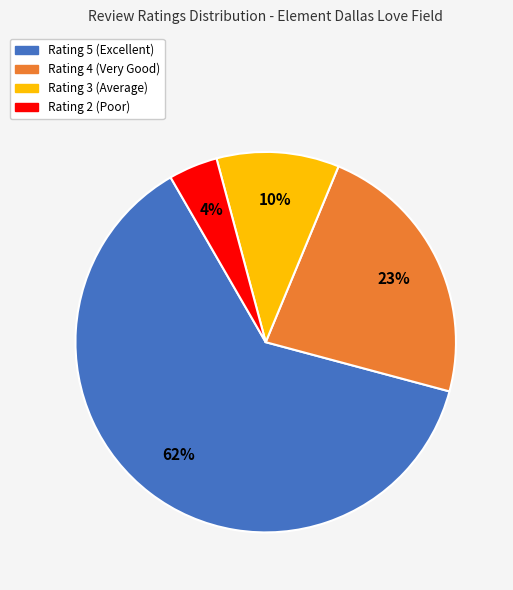

How many slices are in this pie chart?

4